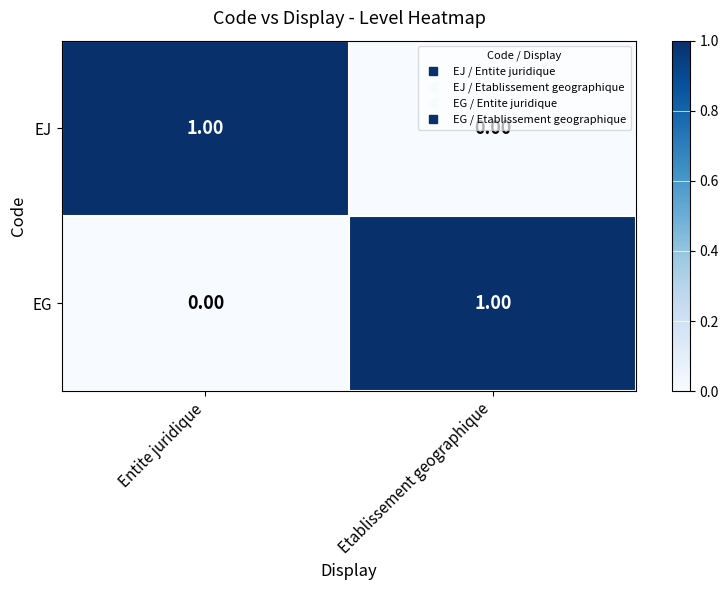

Rank the categories by EG value from highest to lowest.

Etablissement geographique, Entite juridique